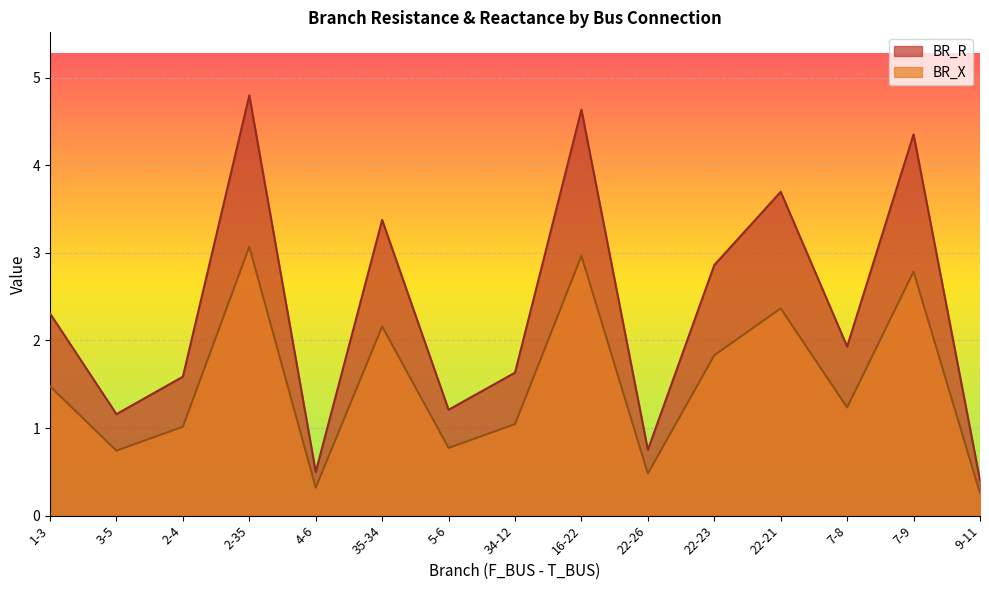

At which label does BR_R reach its minimum?

9-11